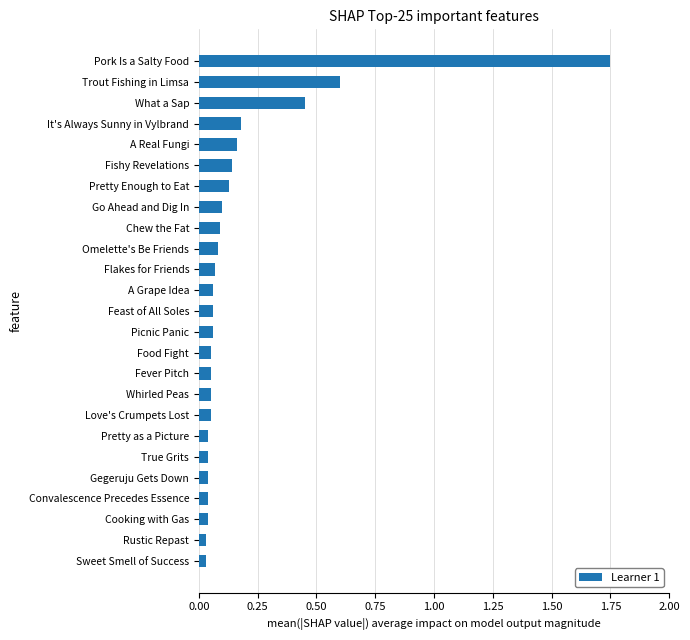

Are the bars grouped side by side (vs. stacked)?

No